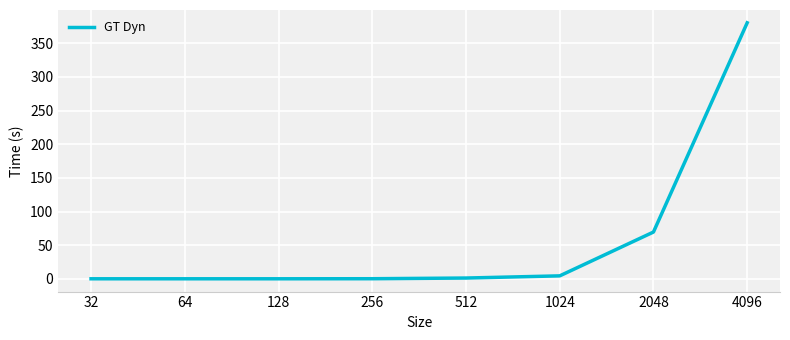

Is it true that the value at 64 is 0.0?

True